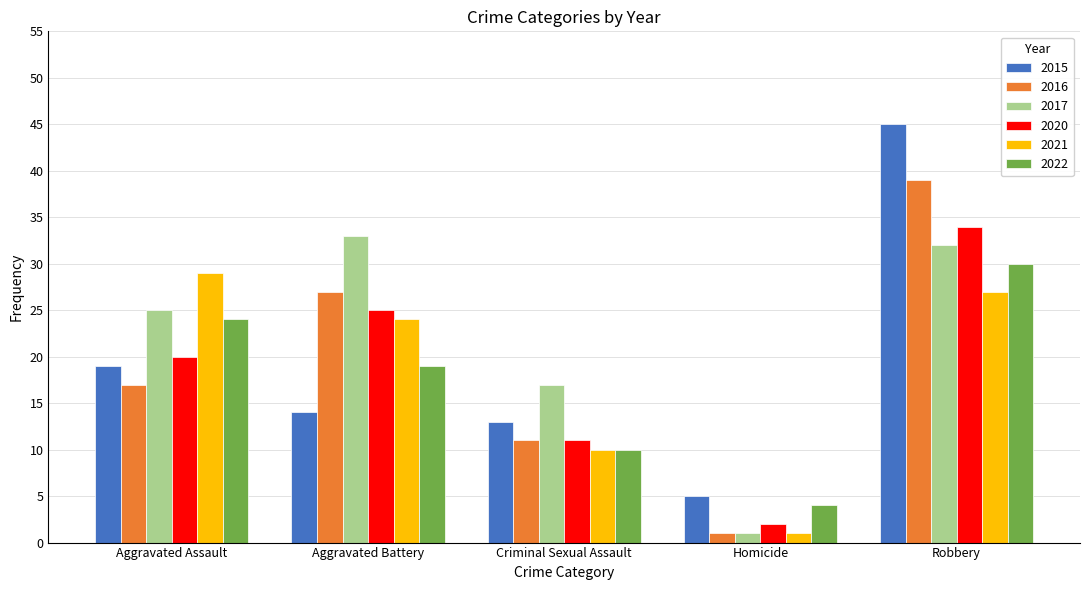

How many distinct data groups are displayed?

6